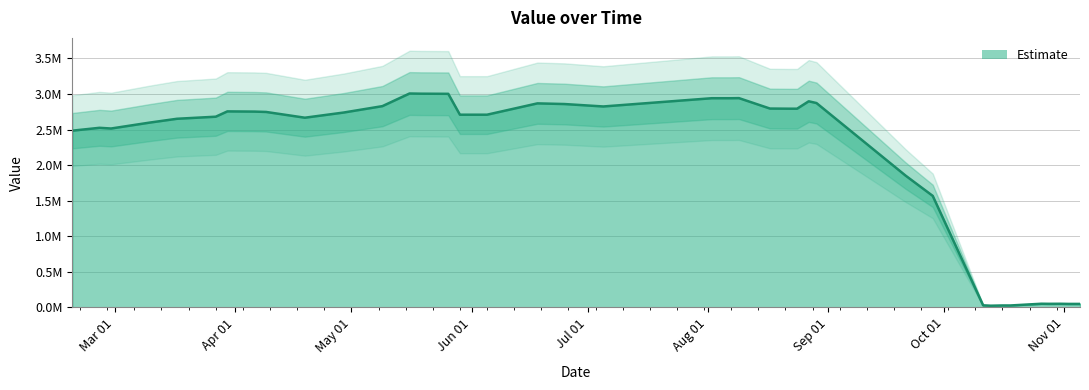

What is the label of the 35th point from the right?

Aug 01